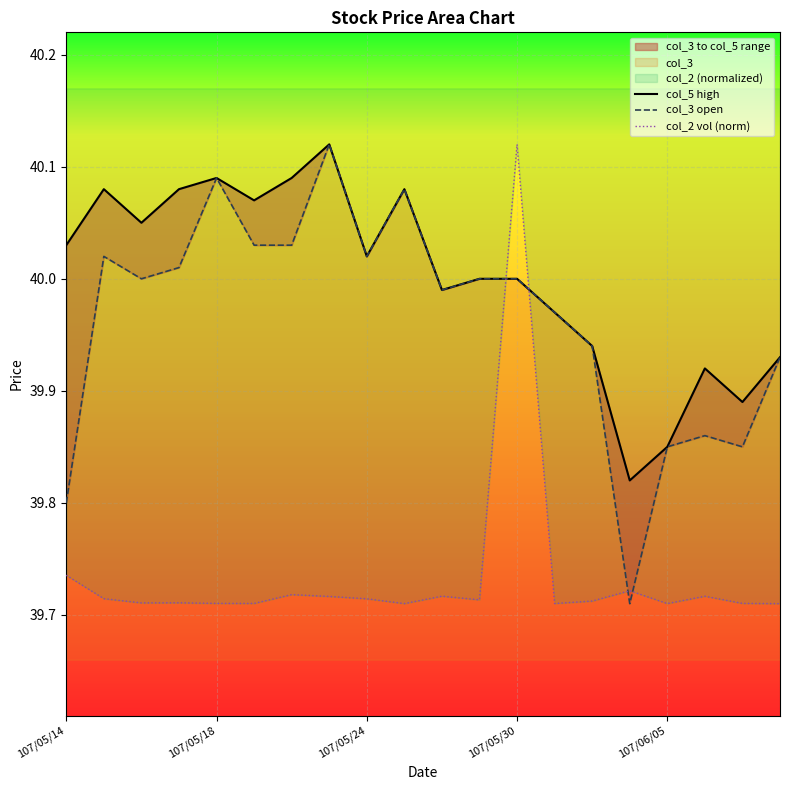

In col_3 open, how many points are lower than both neighbors (excluding endpoints)?

5